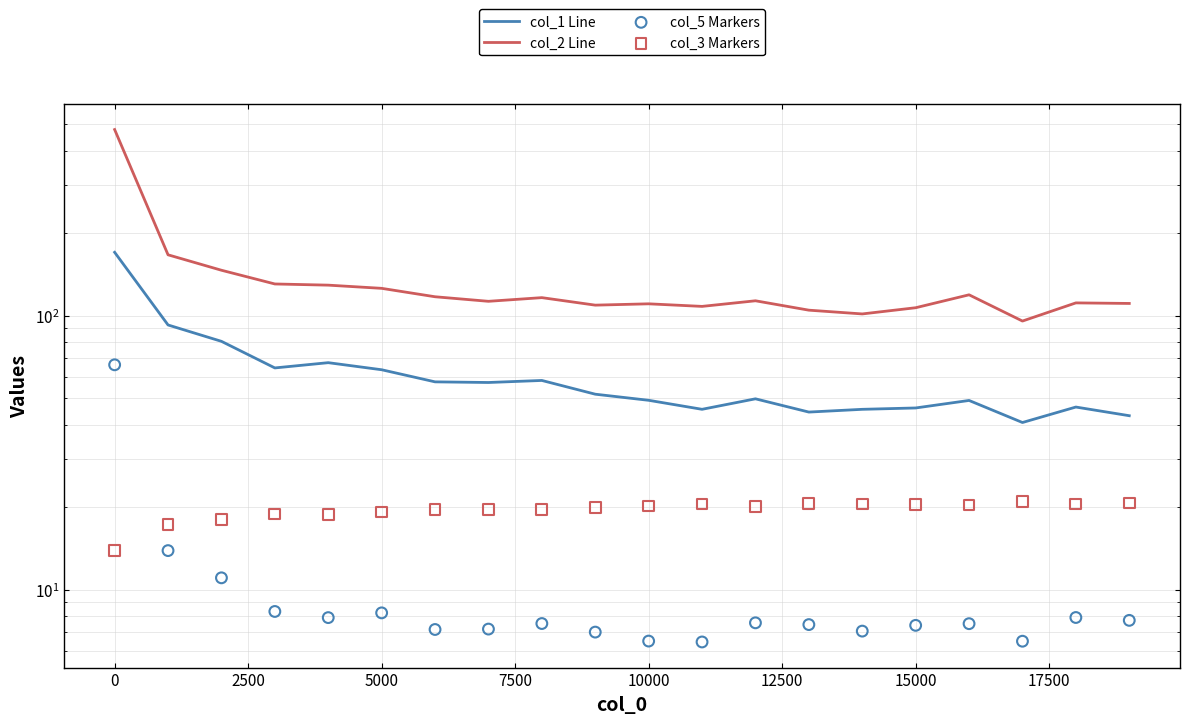

What are all the series names shown in the legend?

col_1 Line, col_2 Line, col_5 Markers, col_3 Markers